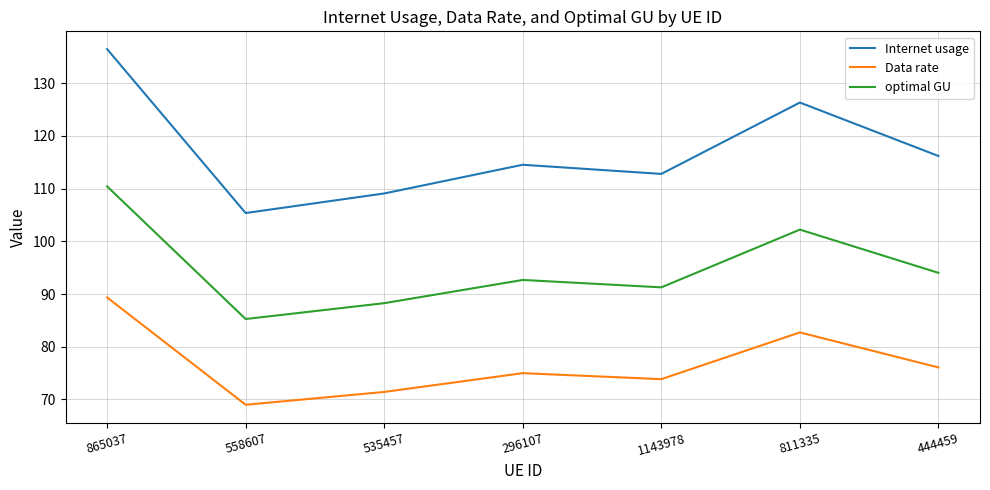

Rank the series by their average value, from highest to lowest.

Internet usage, optimal GU, Data rate